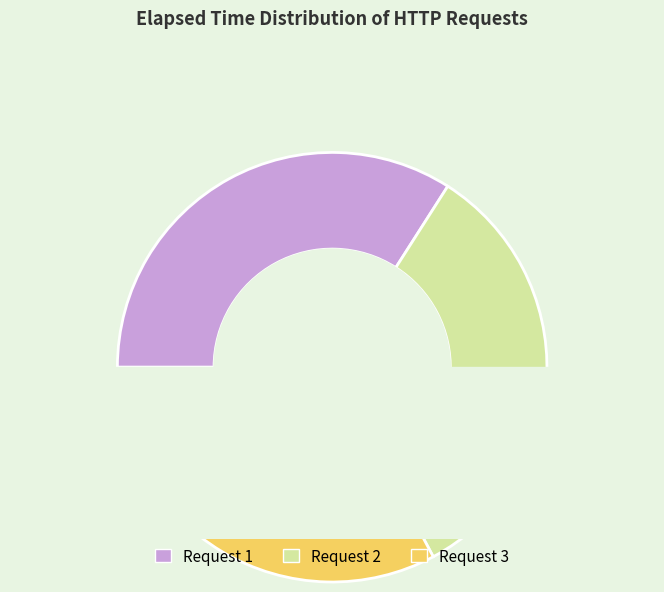

Is there a majority slice in this chart?

No